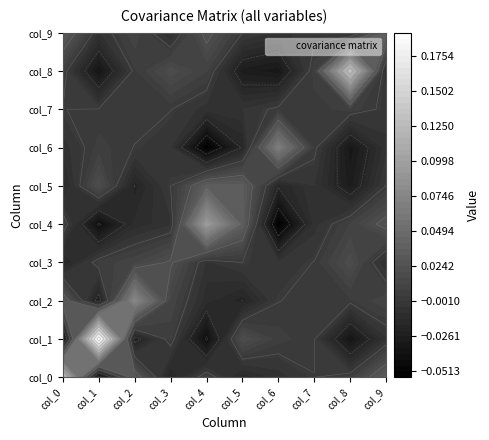

What is the difference between the maximum and minimum values in the col_0 series?

0.2